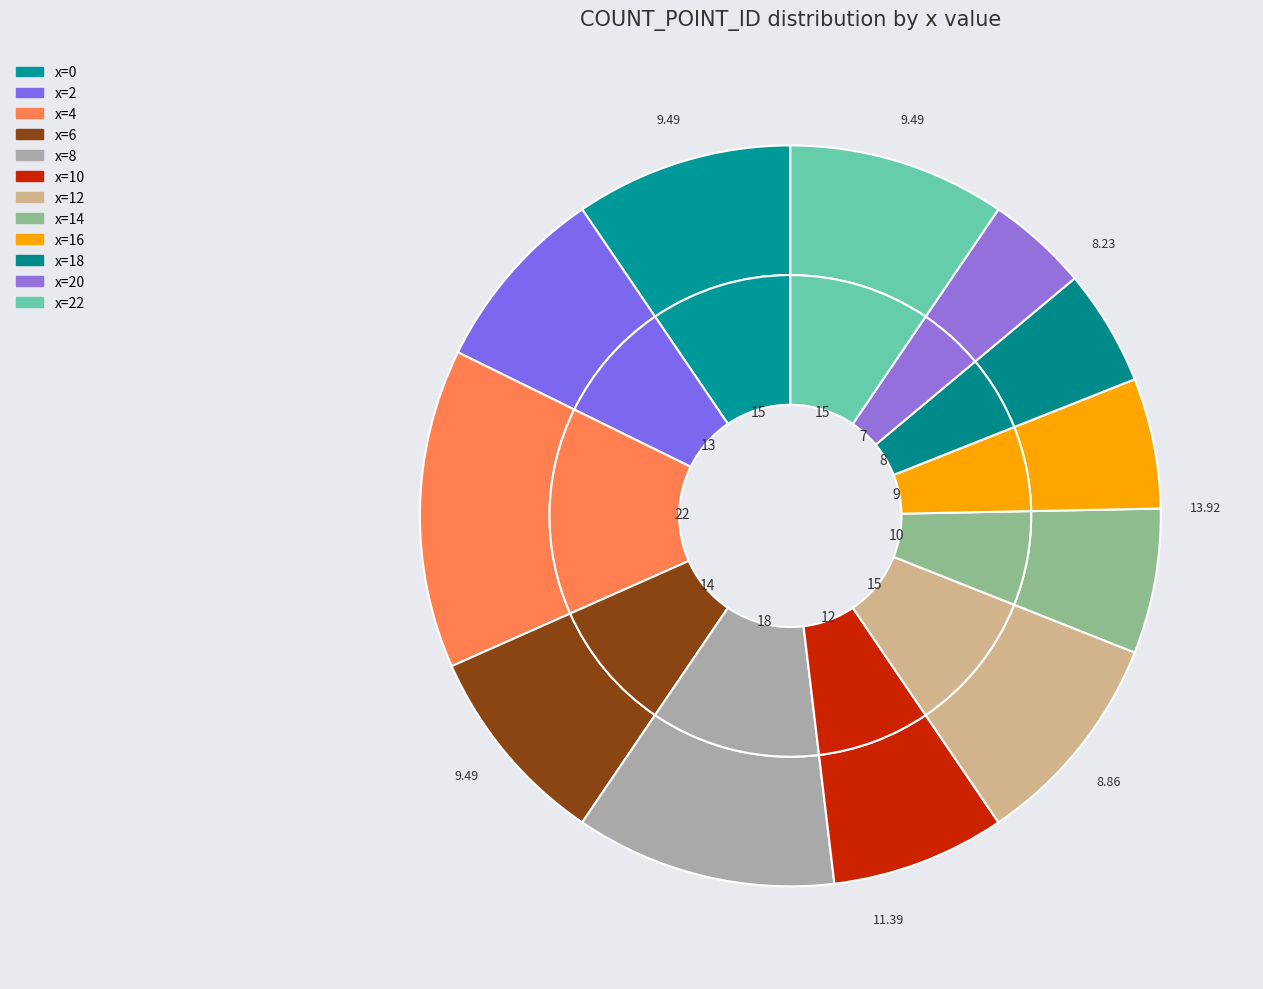

True or false: x=12 accounts for 9% of the total.

True